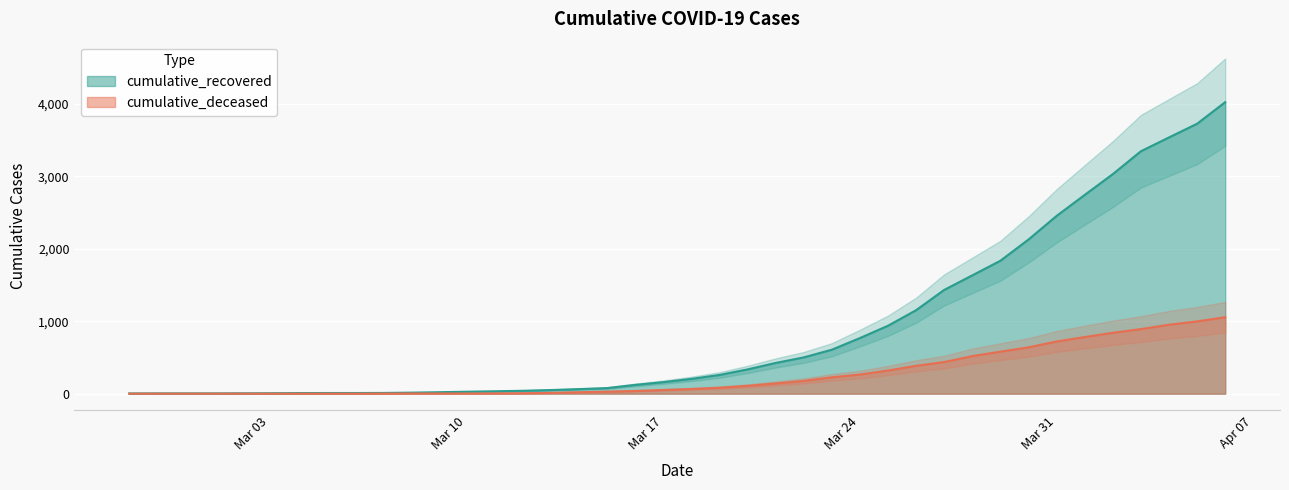

Which category has the highest value across all series?

2020-04-06